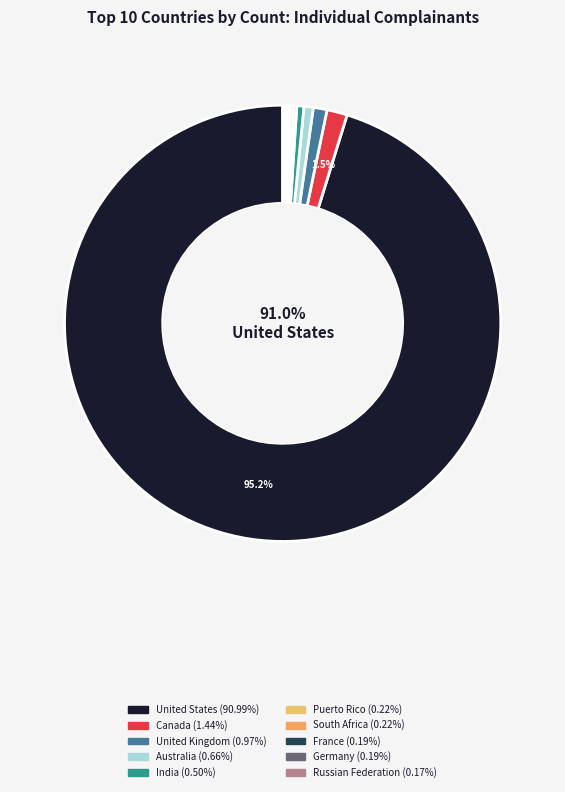

How many slices are in this pie chart?

10